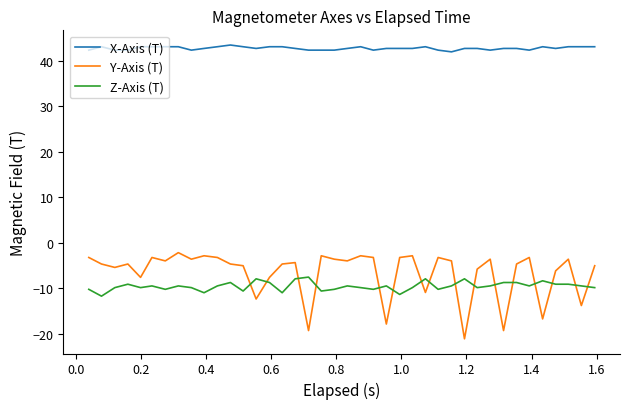

What is the difference between the maximum and minimum values in the Z-Axis (T) series?

4.2